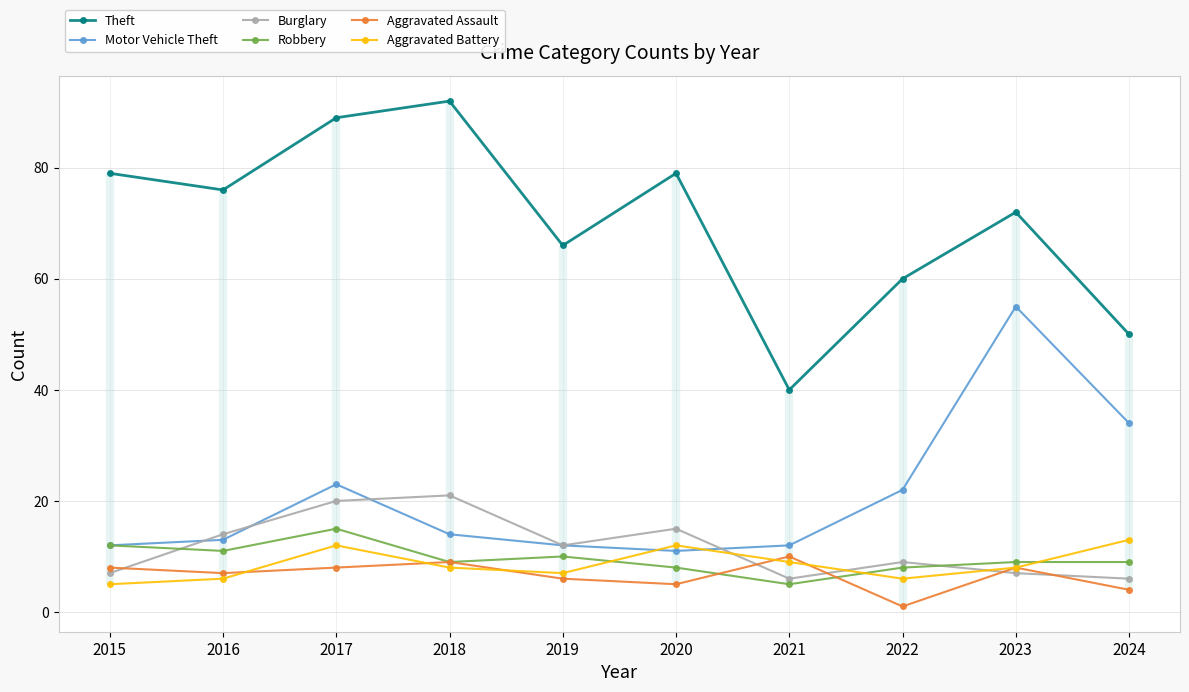

What is the difference between the maximum and minimum values in the Aggravated Battery series?

8